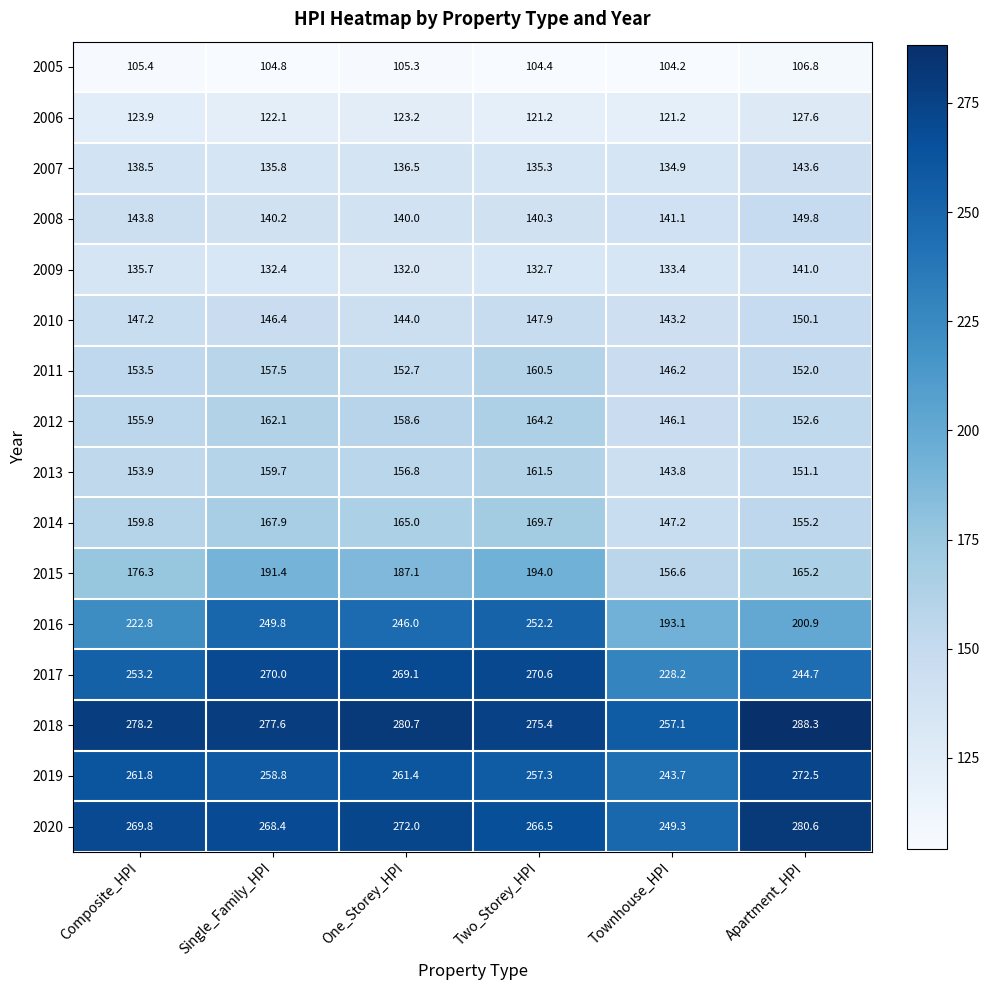

True or false: 2006 has a value of 63.1 at Two_Storey_HPI.

False